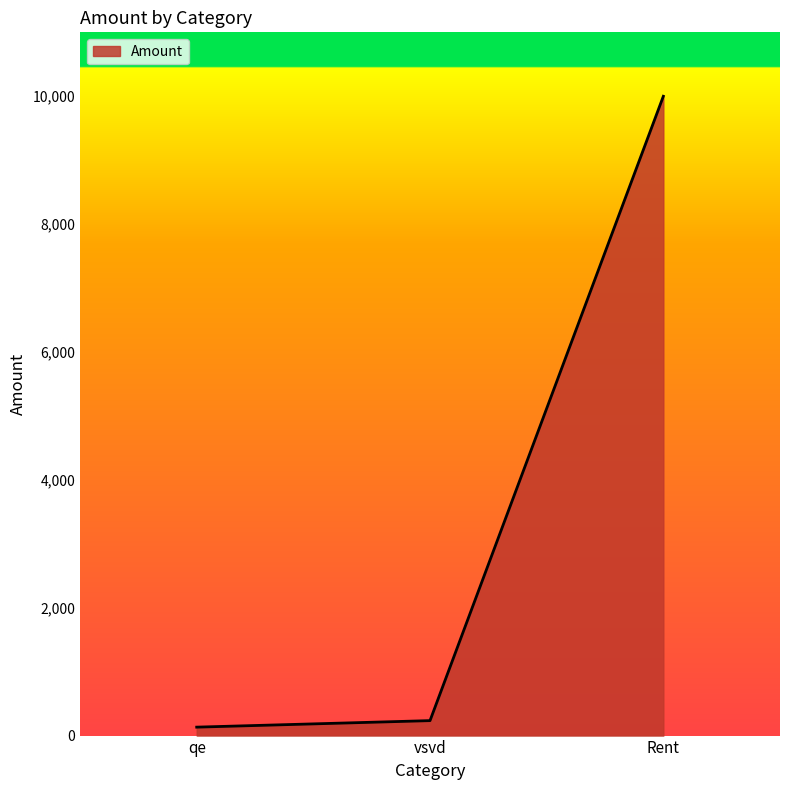

Reading left to right, what are all the values shown in this chart?

132	234	10000